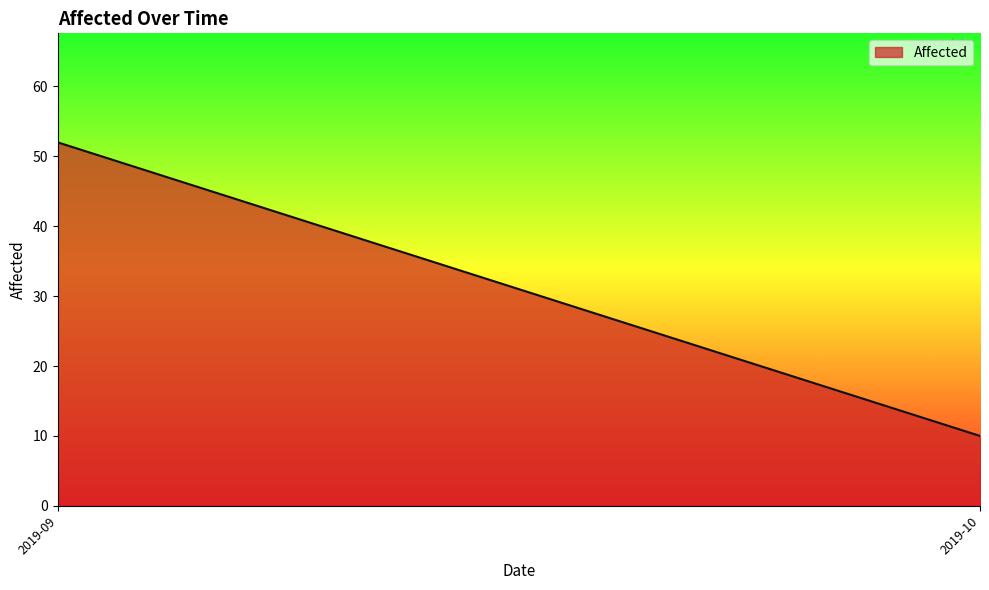

Reading right to left, what are all the values shown in this chart?

2019-10=10	2019-09=52